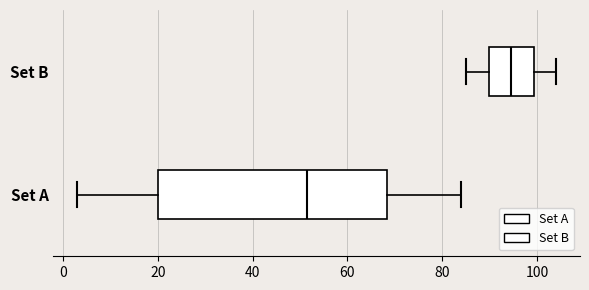

Which box is the widest, from its left edge to its right edge?

Set A